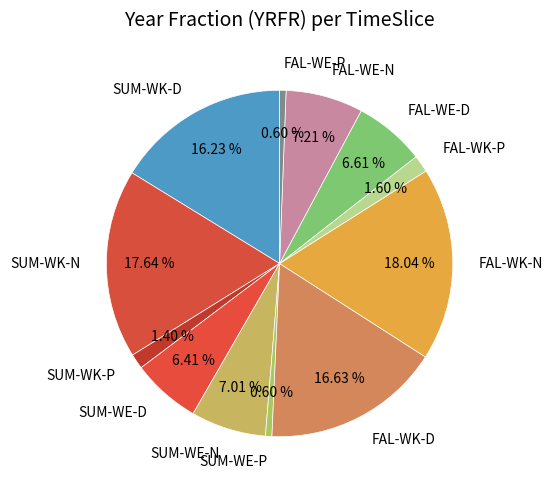

To the nearest percent, what is the average slice percentage?

8%